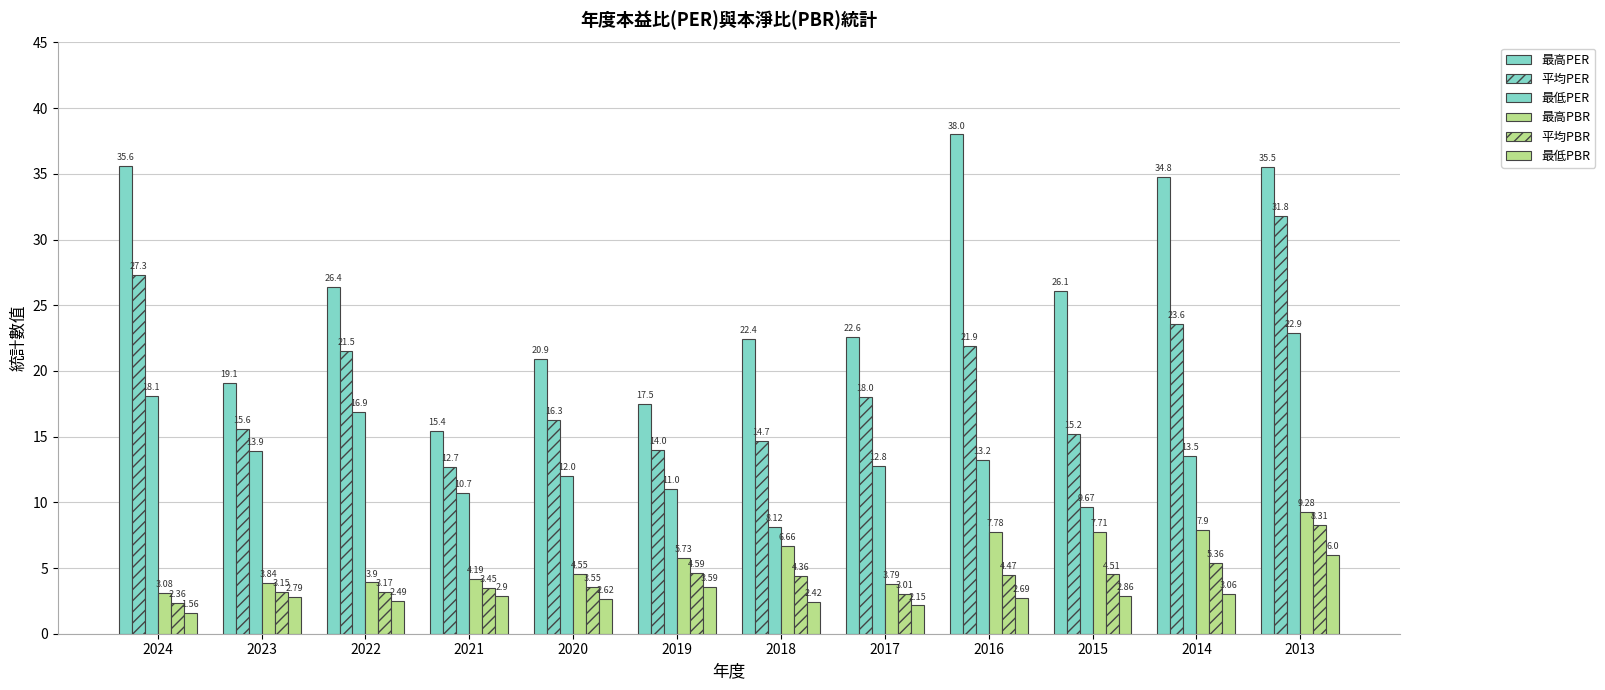

List the series in order of their peak value, lowest first.

最低PBR, 平均PBR, 最高PBR, 最低PER, 平均PER, 最高PER